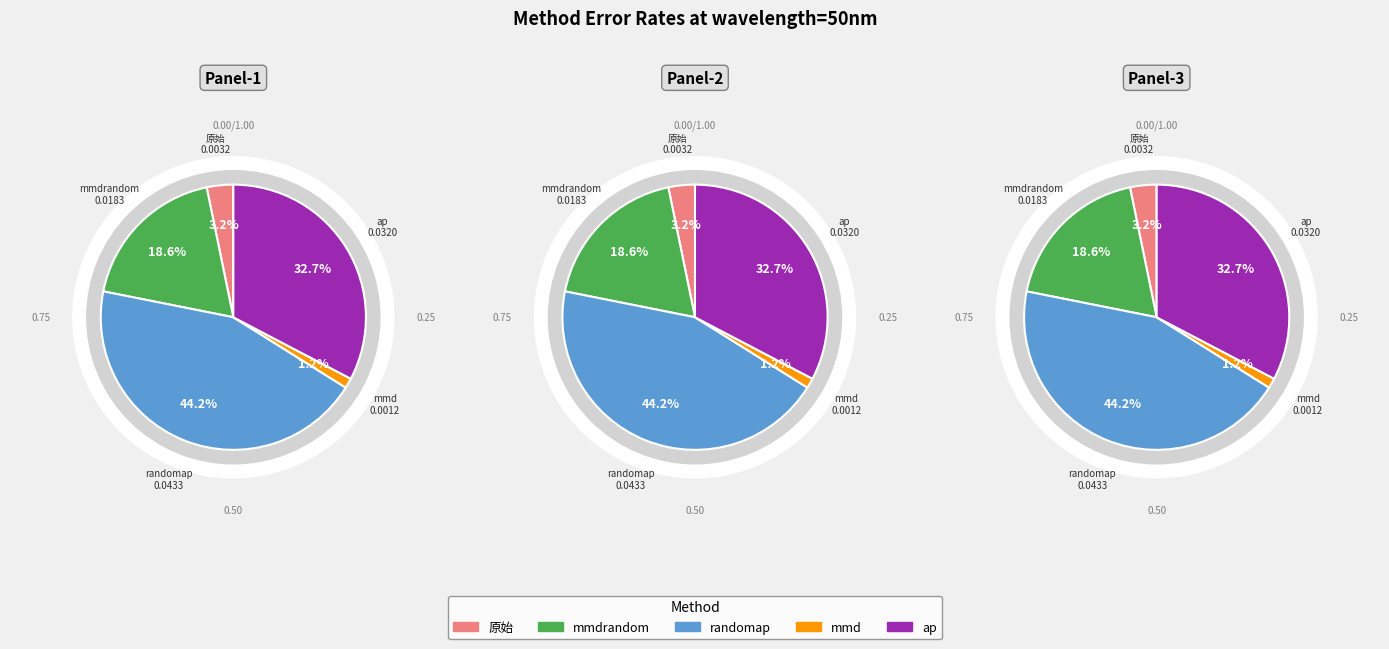

To the nearest percent, what is the difference between the largest and smallest slice percentages?

43%